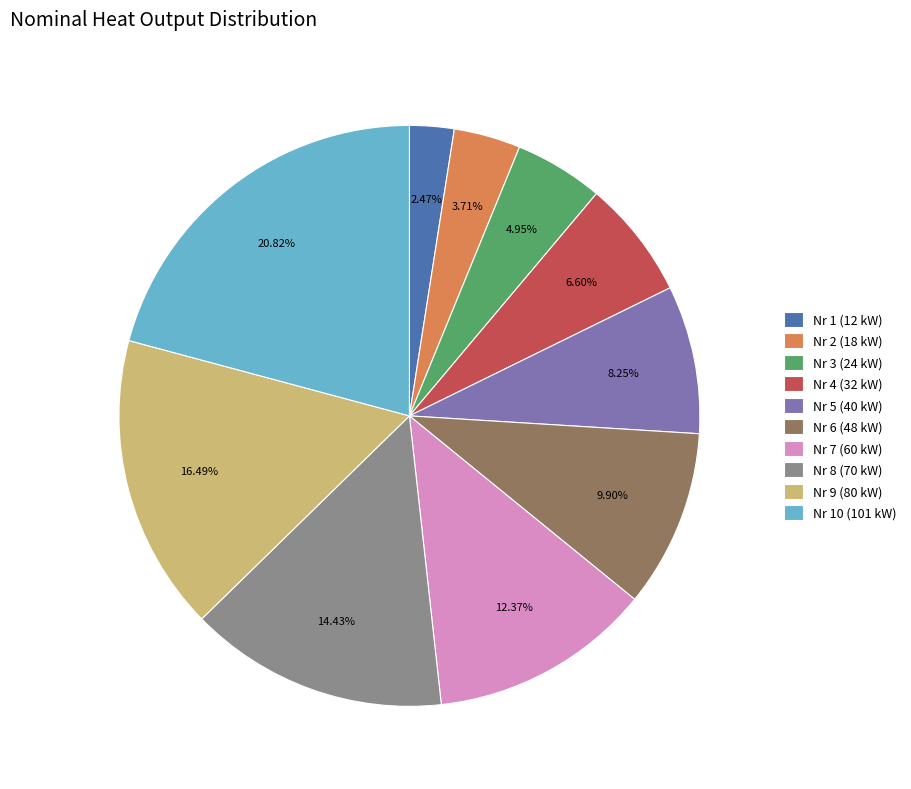

Which slice is the smallest?

Nr 1 (12 kW)